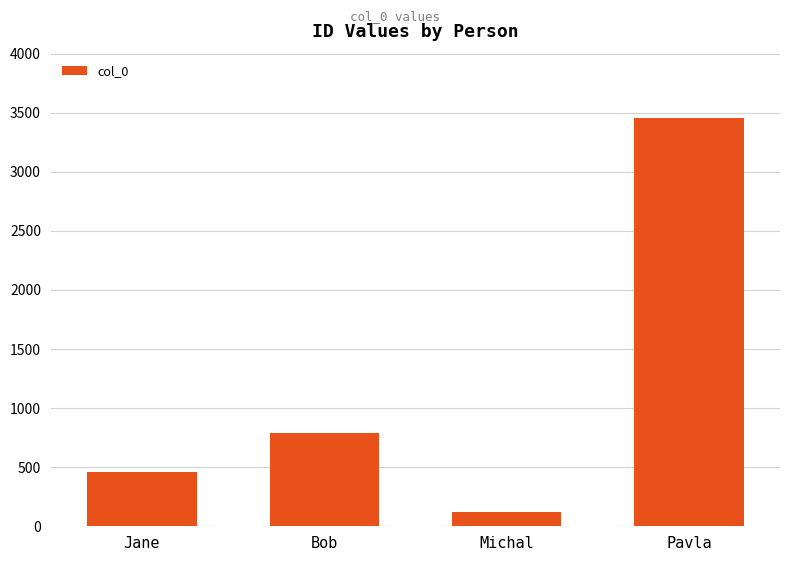

The chart shows a value of 314 at Jane. True or false?

False